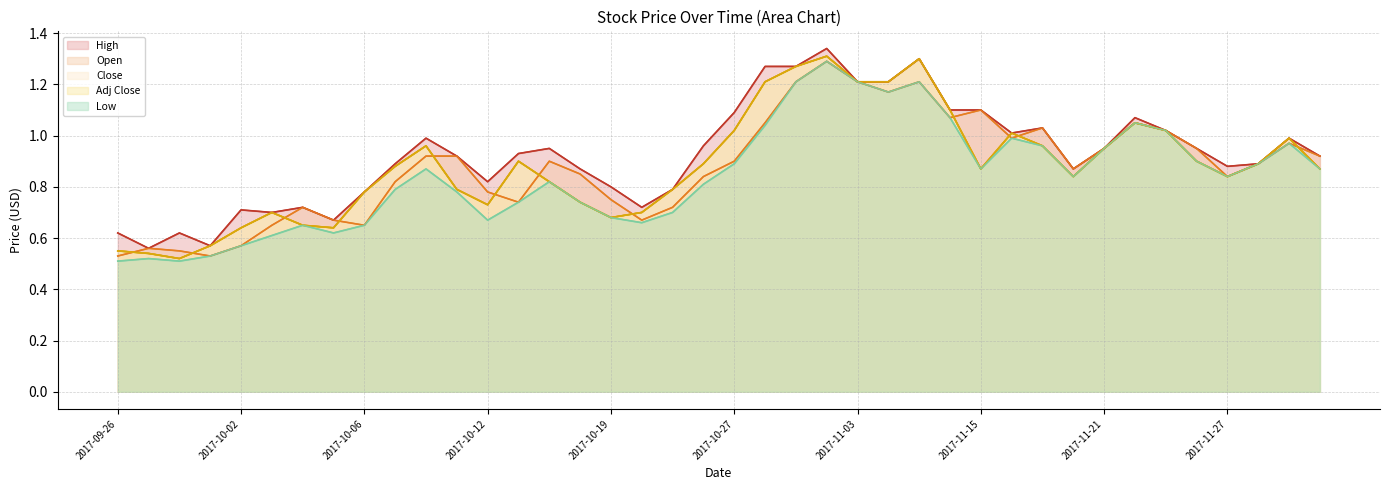

Reading left to right, extract all data points from this chart.

High: 0.6	0.6	0.6	0.6	0.7	0.7	0.7	0.7	0.8	0.9	1.0	0.9	0.8	0.9	0.9	0.9	0.8	0.7	0.8	1.0	1.1	1.3	1.3	1.3	1.2	1.2	1.3	1.1	1.1	1.0	1.0	0.9	0.9	1.1	1.0	0.9	0.9	0.9	1.0	0.9
Open: 0.5	0.6	0.6	0.5	0.6	0.7	0.7	0.7	0.7	0.8	0.9	0.9	0.8	0.7	0.9	0.8	0.8	0.7	0.7	0.8	0.9	1.1	1.2	1.3	1.2	1.2	1.2	1.1	1.1	1.0	1.0	0.9	0.9	1.1	1.0	0.9	0.8	0.9	1.0	0.9
Close: 0.6	0.5	0.5	0.6	0.6	0.7	0.7	0.6	0.8	0.9	1.0	0.8	0.7	0.9	0.8	0.7	0.7	0.7	0.8	0.9	1.0	1.2	1.3	1.3	1.2	1.2	1.3	1.1	0.9	1.0	1.0	0.8	0.9	1.1	1.0	0.9	0.8	0.9	1.0	0.9
Adj Close: 0.6	0.5	0.5	0.6	0.6	0.7	0.7	0.6	0.8	0.9	1.0	0.8	0.7	0.9	0.8	0.7	0.7	0.7	0.8	0.9	1.0	1.2	1.3	1.3	1.2	1.2	1.3	1.1	0.9	1.0	1.0	0.8	0.9	1.1	1.0	0.9	0.8	0.9	1.0	0.9
Low: 0.5	0.5	0.5	0.5	0.6	0.6	0.7	0.6	0.7	0.8	0.9	0.8	0.7	0.7	0.8	0.7	0.7	0.7	0.7	0.8	0.9	1.0	1.2	1.3	1.2	1.2	1.2	1.1	0.9	1.0	1.0	0.8	0.9	1.1	1.0	0.9	0.8	0.9	1.0	0.9